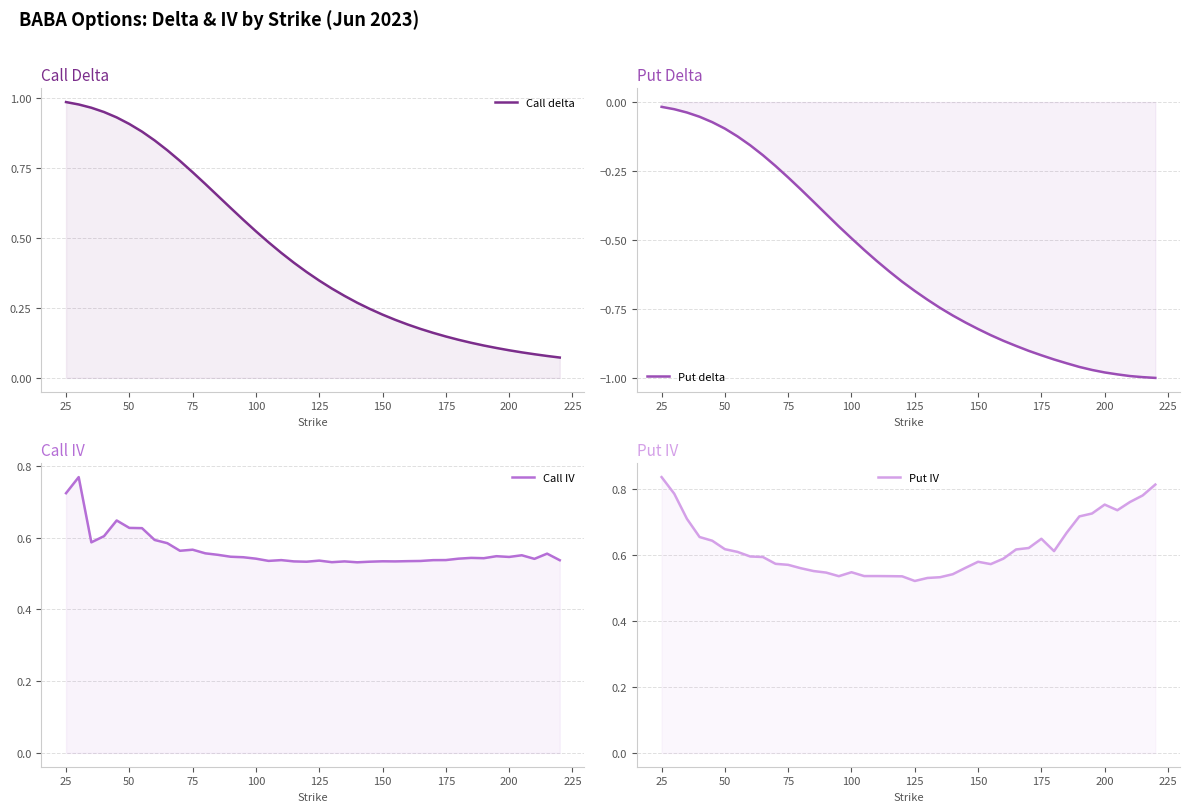

How many lines are shown in the chart?

4